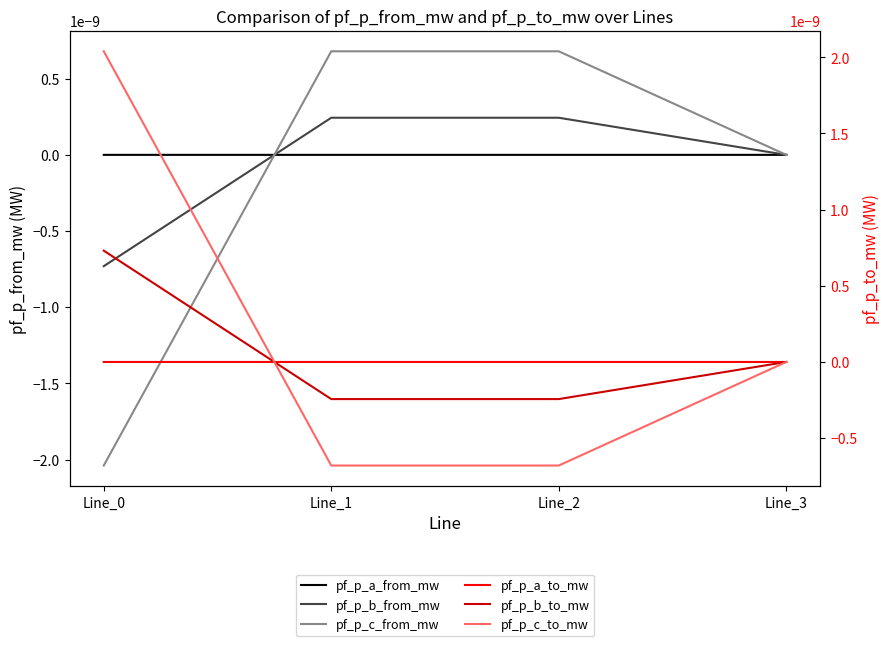

At Line_0, list the series in order from largest to smallest.

pf_p_c_to_mw, pf_p_b_to_mw, pf_p_a_from_mw, pf_p_a_to_mw, pf_p_b_from_mw, pf_p_c_from_mw